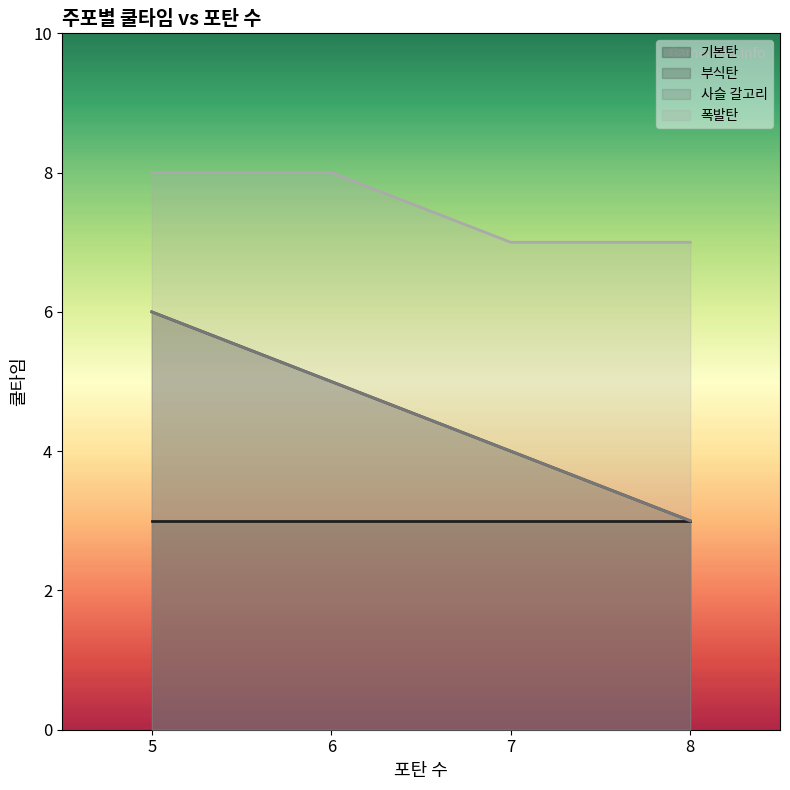

The value of 폭발탄 at 5 is 8. True or false?

True